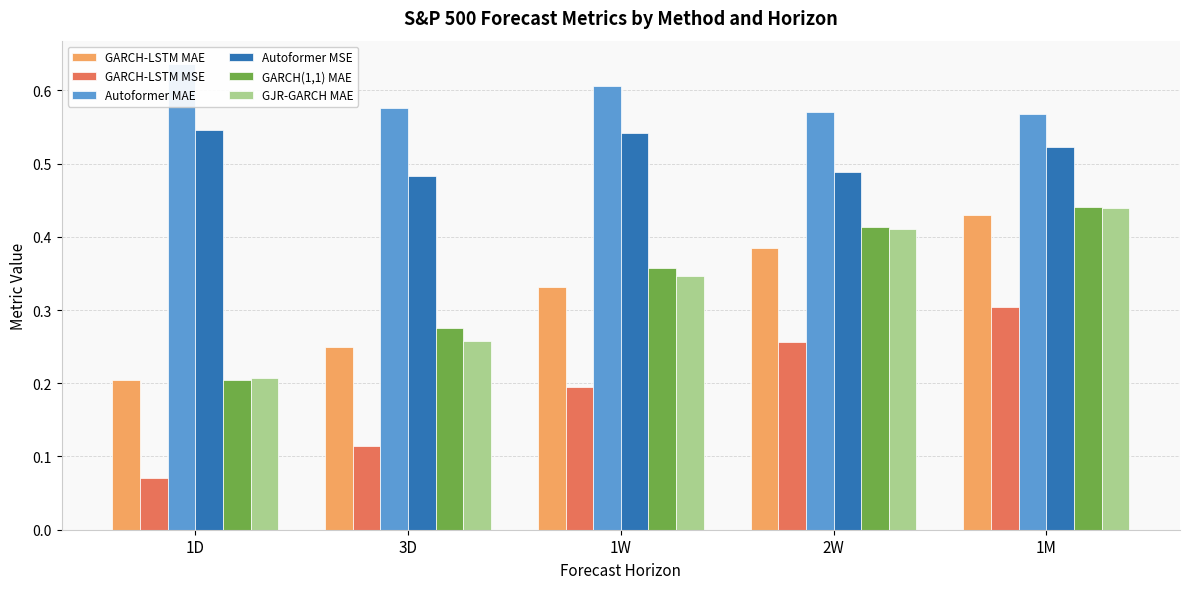

Count the number of categories in the chart.

5